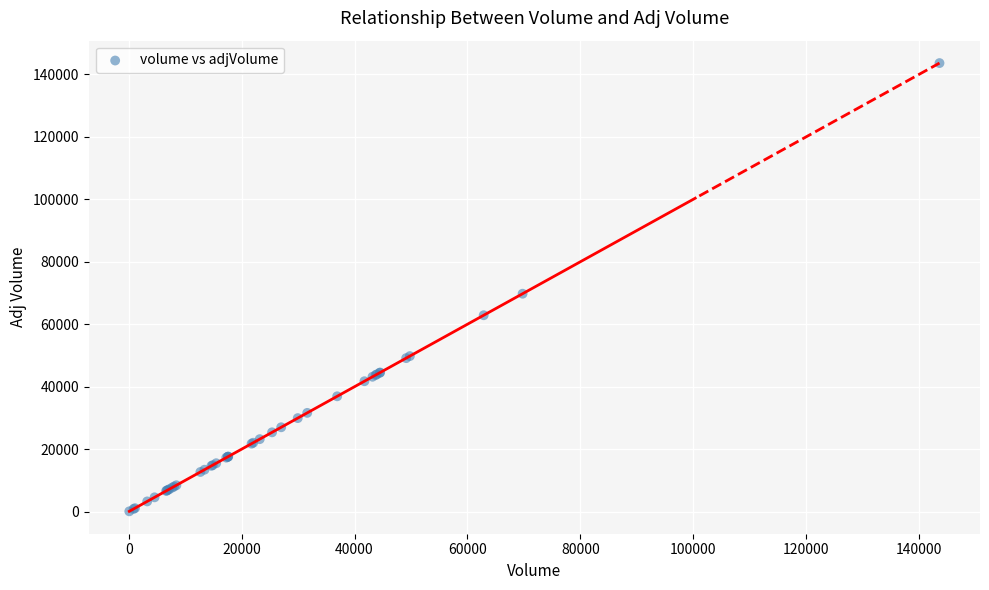

What Y value in the scatter plot is closest to 71853?

69765